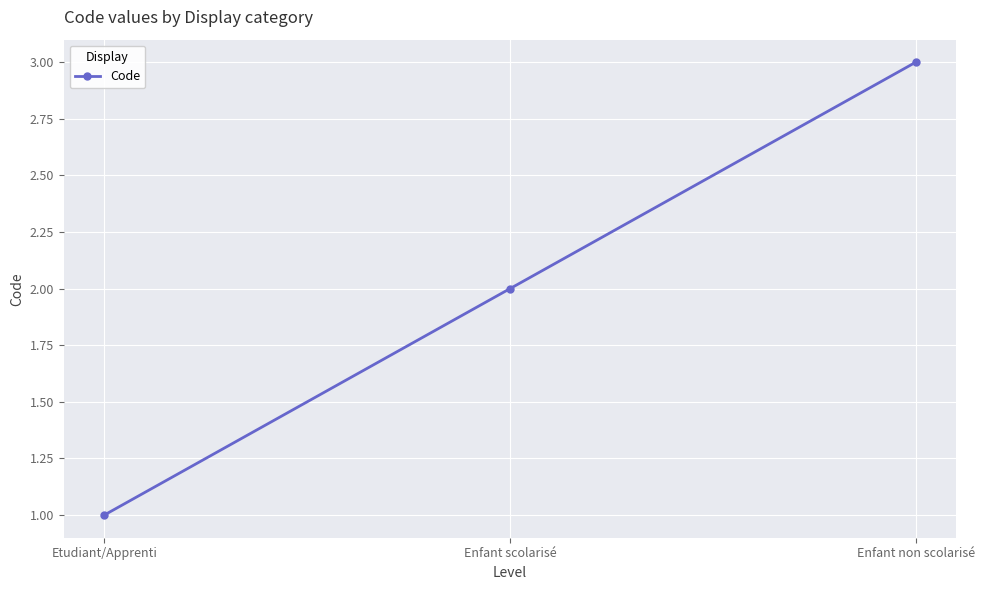

What is the smallest value displayed?

1